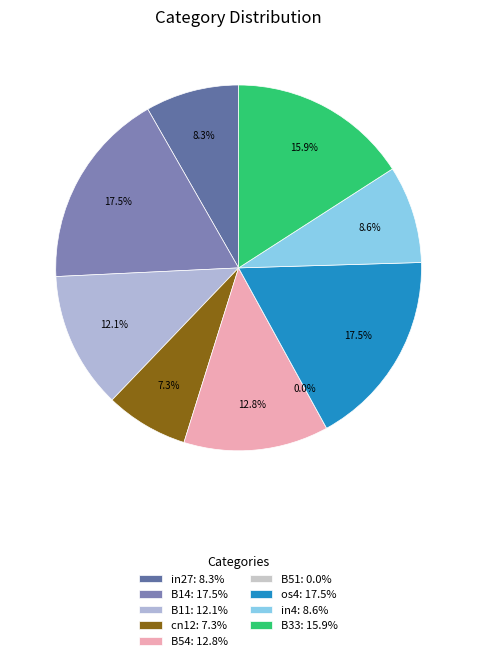

Which has a higher value, cn12 or B14?

B14